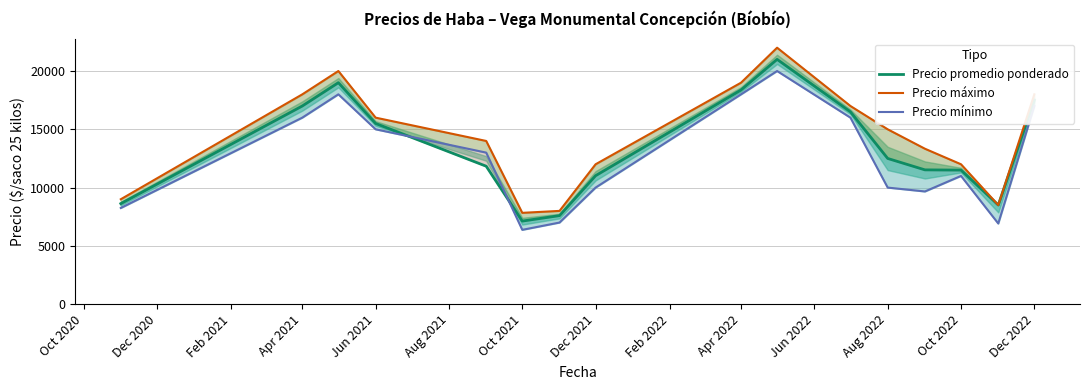

The Precio mínimo series shows 20000 at Apr 2022. True or false?

True